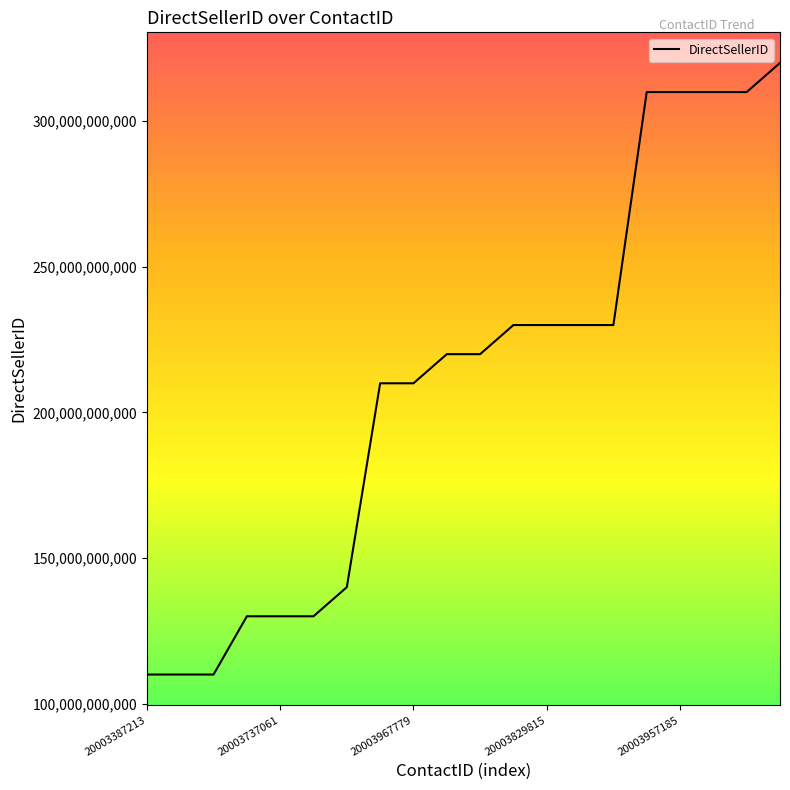

What is the greatest value displayed?

320000050671